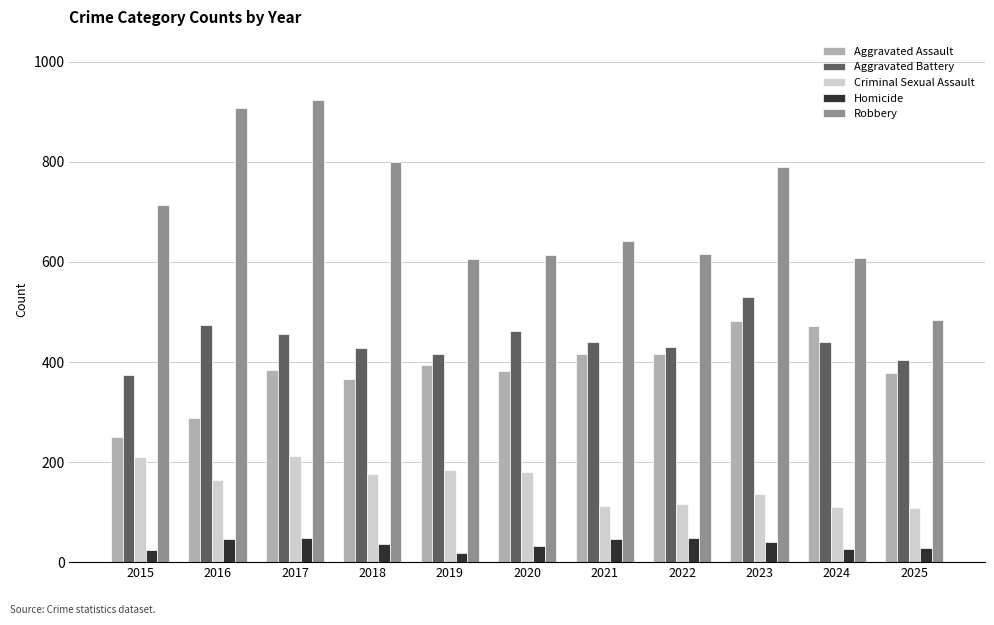

How many groups of bars are there?

11